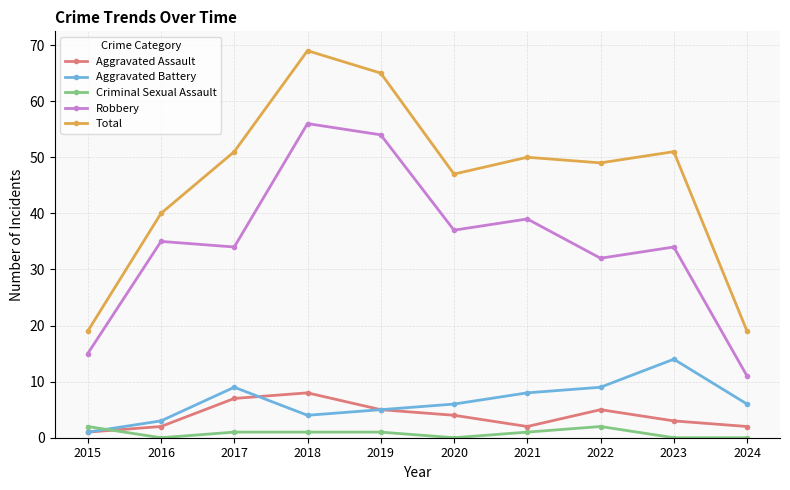

Reading left to right, transcribe all the data shown in this chart.

Aggravated Assault: 2015=1	2016=2	2017=7	2018=8	2019=5	2020=4	2021=2	2022=5	2023=3	2024=2
Aggravated Battery: 2015=1	2016=3	2017=9	2018=4	2019=5	2020=6	2021=8	2022=9	2023=14	2024=6
Criminal Sexual Assault: 2015=2	2016=0	2017=1	2018=1	2019=1	2020=0	2021=1	2022=2	2023=0	2024=0
Robbery: 2015=15	2016=35	2017=34	2018=56	2019=54	2020=37	2021=39	2022=32	2023=34	2024=11
Total: 2015=19	2016=40	2017=51	2018=69	2019=65	2020=47	2021=50	2022=49	2023=51	2024=19